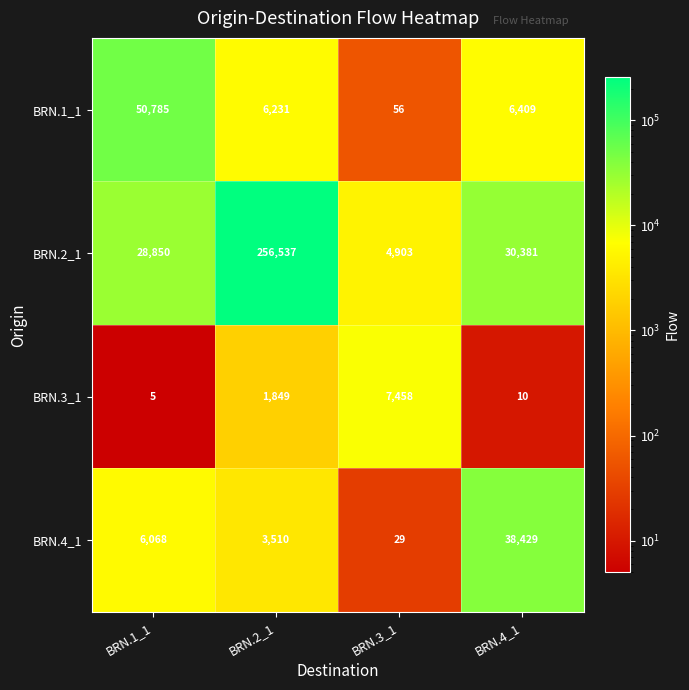

What value does the BRN.3_1 series have at BRN.4_1?

10